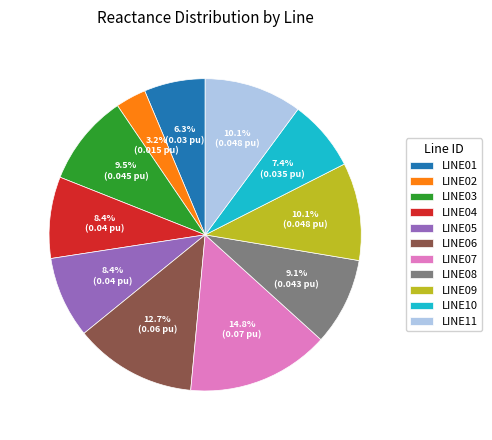

How many slices are in this pie chart?

11